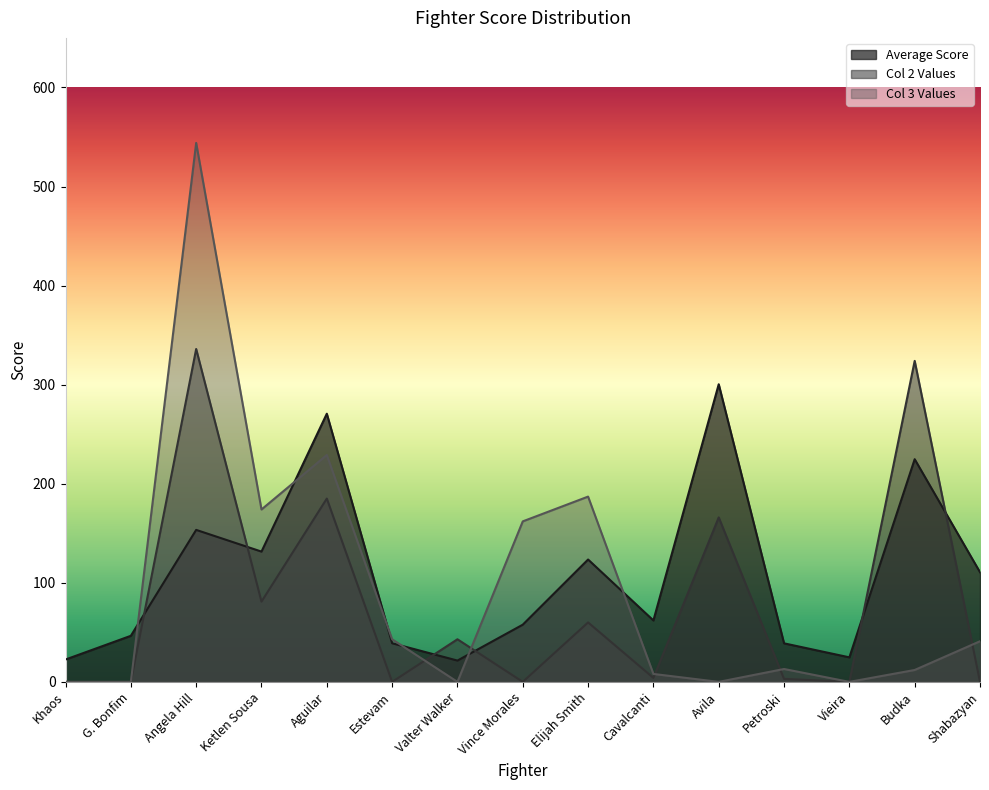

What is the total value across all series at Shabazyan?

151.7